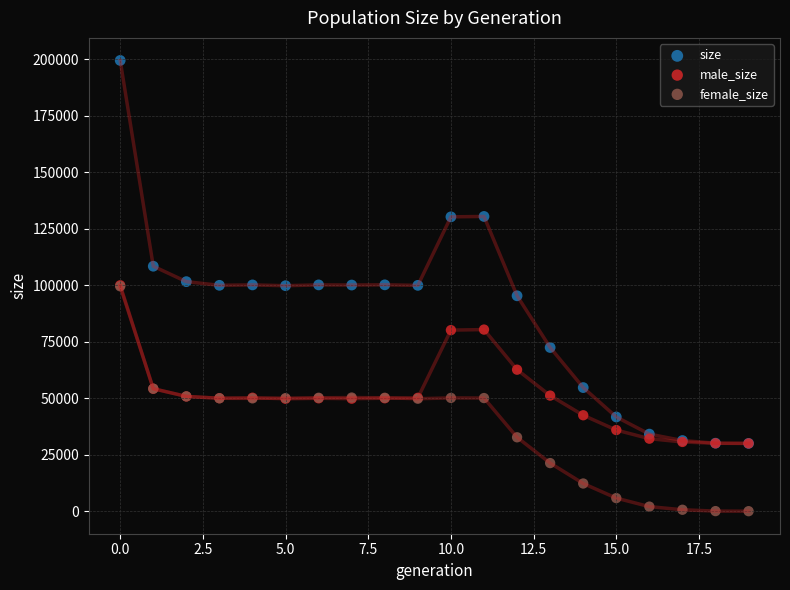

What are all the series names shown in the legend?

size, male_size, female_size